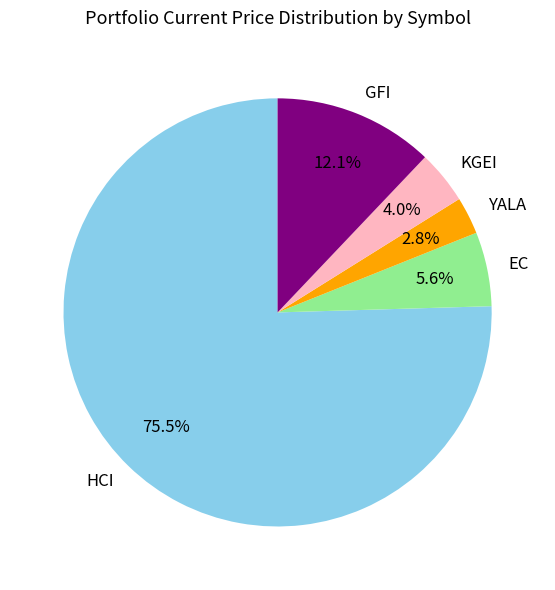

The EC slice represents 12% of the pie. True or false?

False